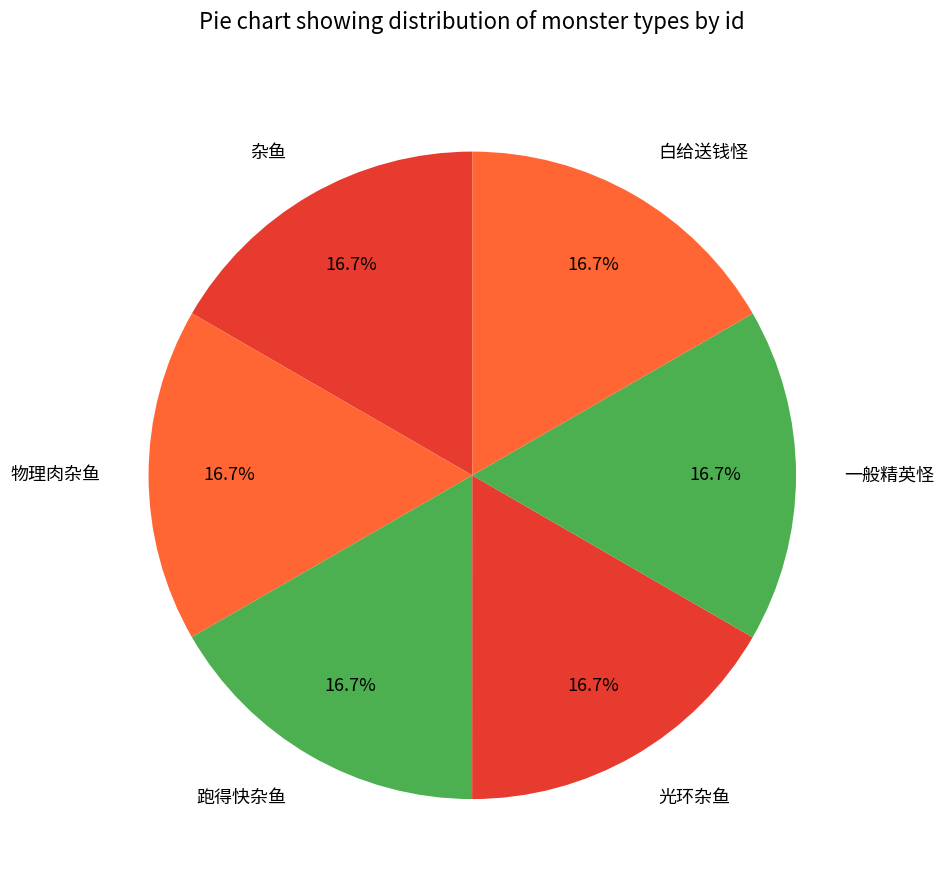

Combined, do 杂鱼 and 一般精英怪 account for over 50%?

No